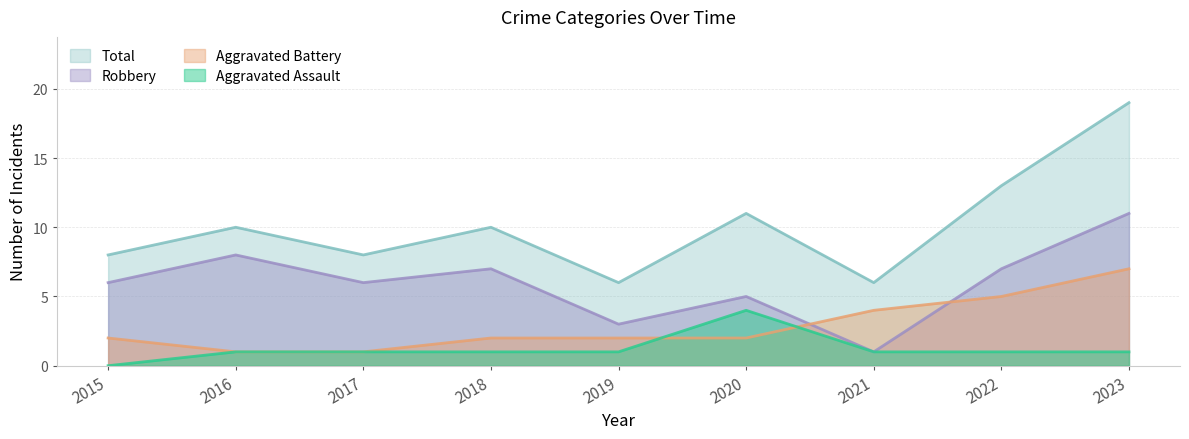

How many lines are shown in the chart?

4